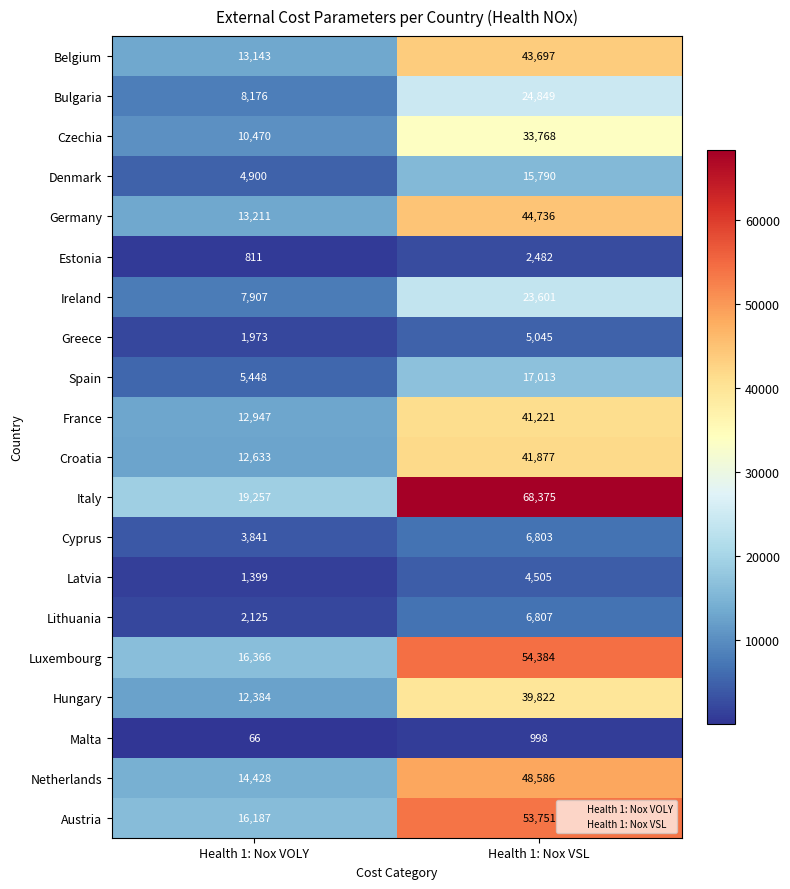

What is the difference between the maximum and minimum values in the Netherlands series?

34158